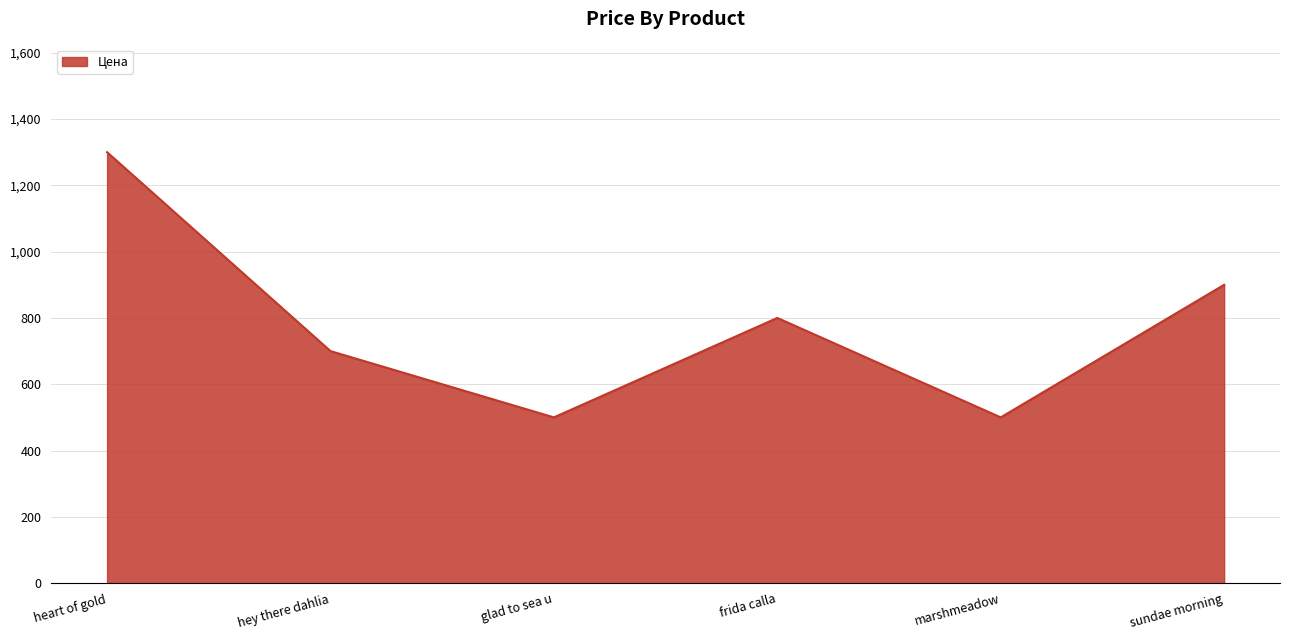

What is the change in value from hey there dahlia to marshmeadow?

-200